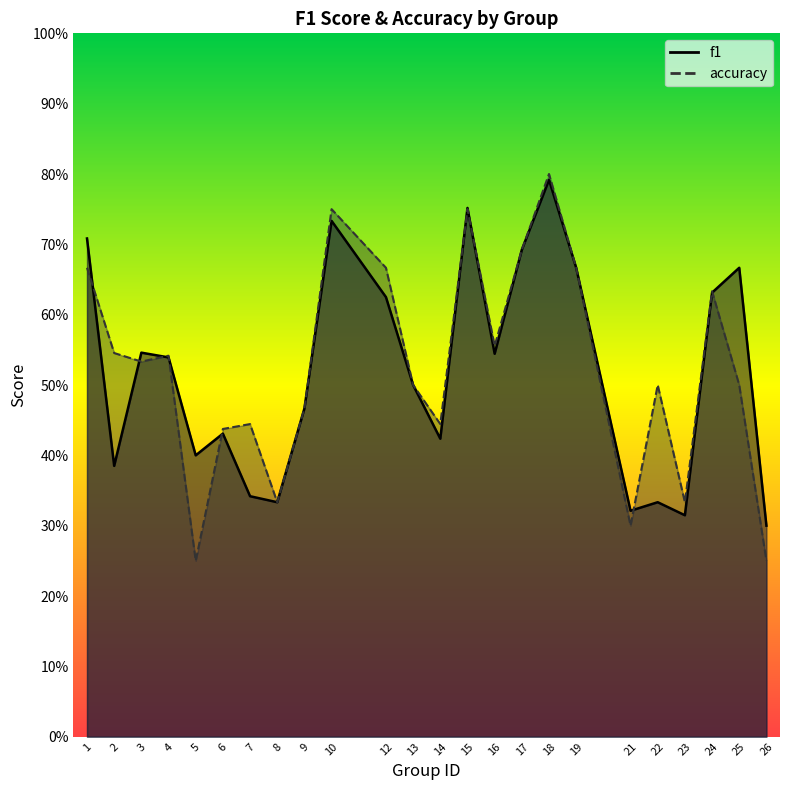

At how many categories does at least one series exceed 0?

24